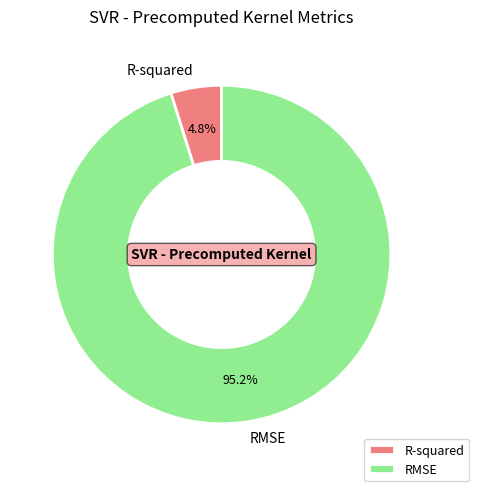

Which category has the biggest portion of the pie?

RMSE